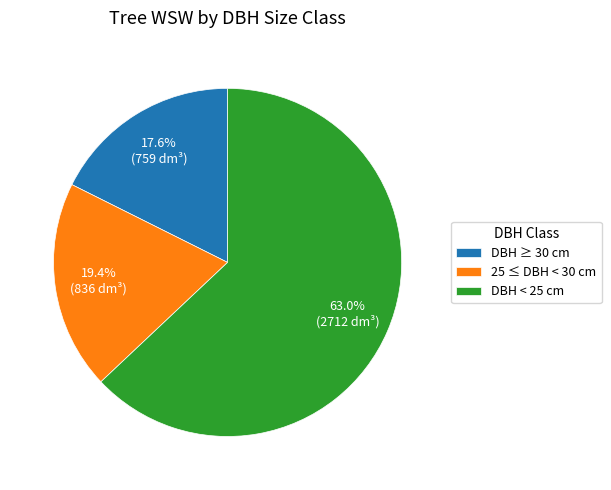

Approximately how many times larger is the value at DBH ≥ 30 cm compared to DBH < 25 cm?

0.3